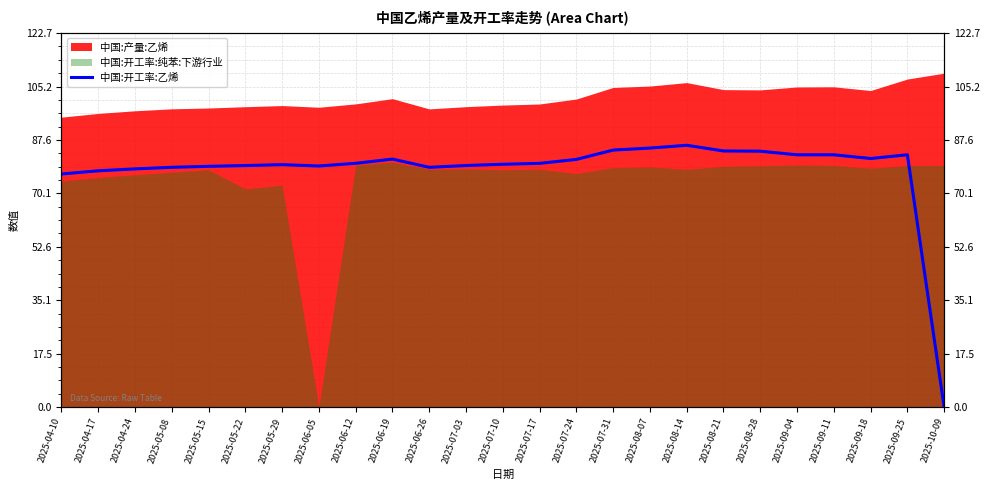

Which has a higher value, 2025-07-17 or 2025-05-15?

2025-07-17